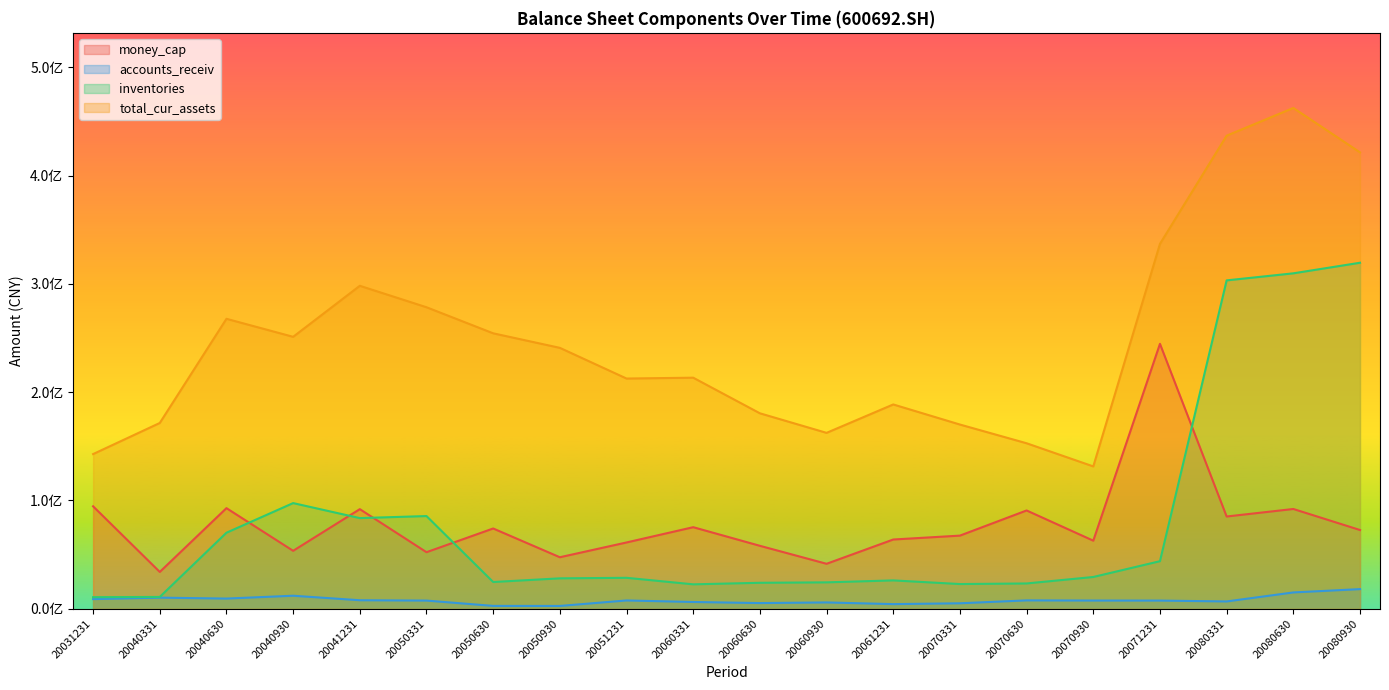

How many data points in inventories are less than 28569939?

10